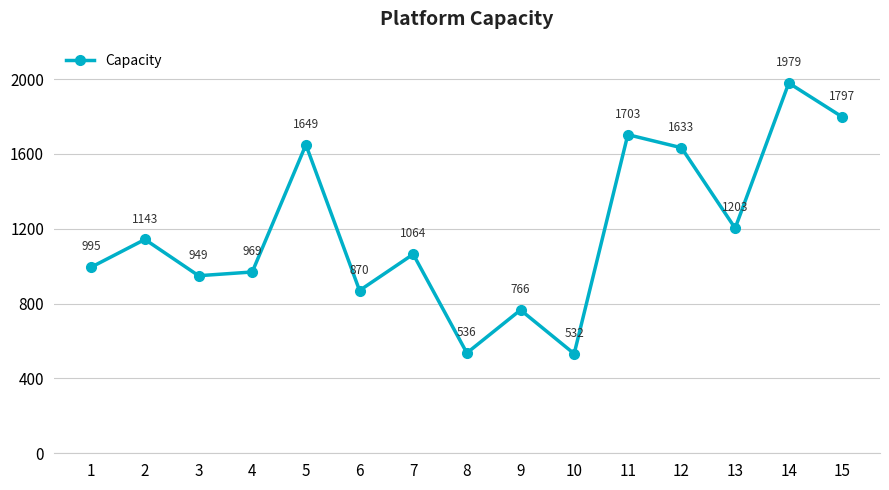

List the labels in order of value, smallest first.

10, 8, 9, 6, 3, 4, 1, 7, 2, 13, 12, 5, 11, 15, 14